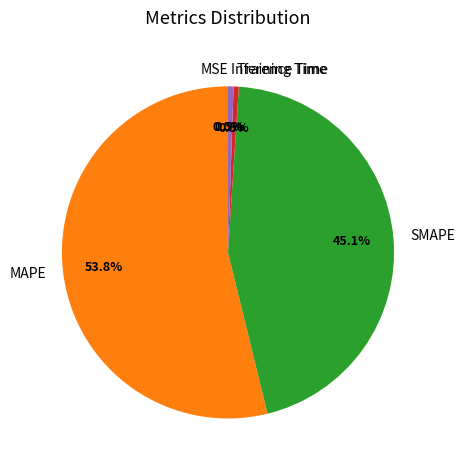

Which category has the biggest portion of the pie?

MAPE